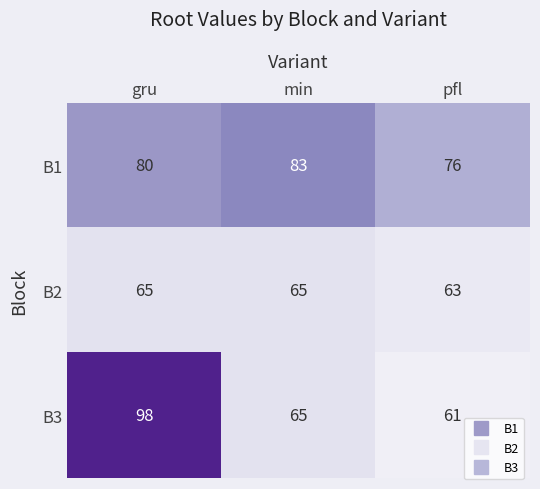

What value does the B1 series have at gru?

80